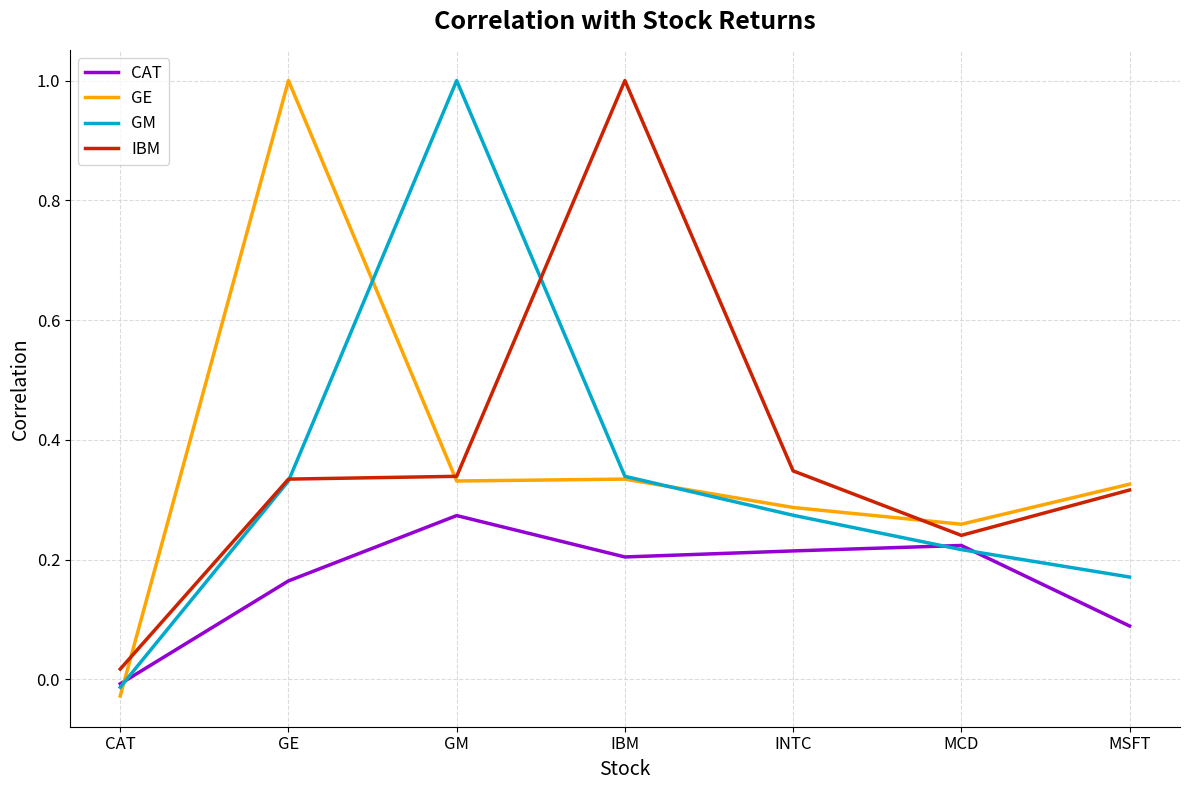

At how many categories does at least one series exceed 0?

7